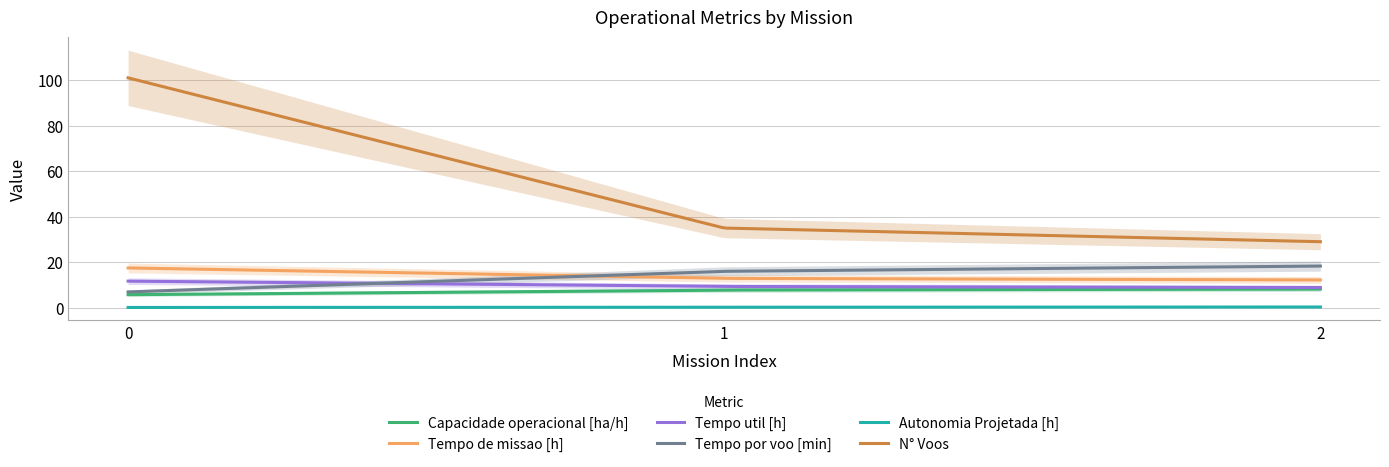

Reading left to right, list all the values displayed in this chart.

Capacidade operacional [ha/h]: 5.7	7.8	8.2
Tempo de missao [h]: 17.5	12.9	12.2
Tempo util [h]: 11.7	9.3	8.8
Tempo por voo [min]: 6.9	16.0	18.3
Autonomia Projetada [h]: 0.1	0.2	0.3
N° Voos: 101.0	35.0	29.0